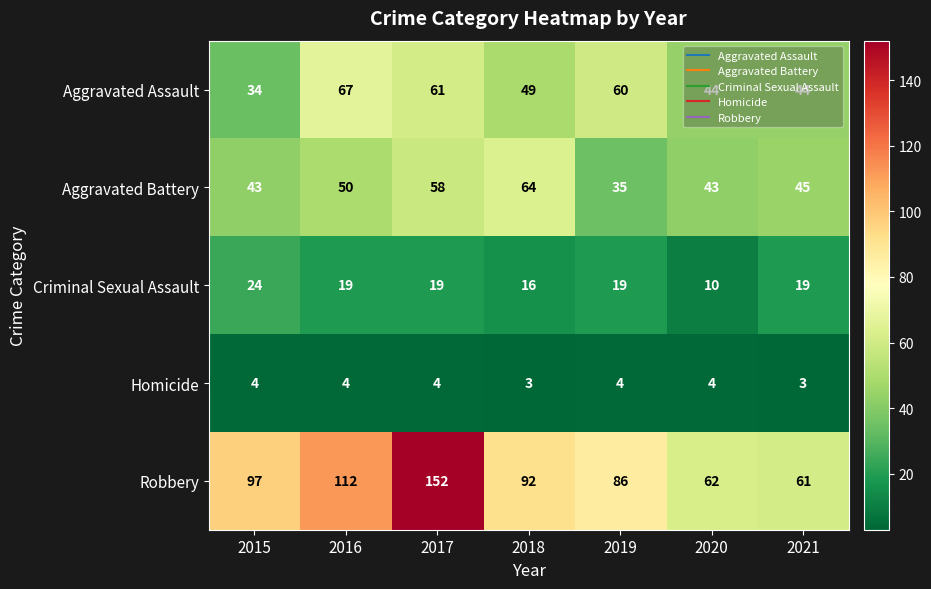

How many distinct data groups are displayed?

5